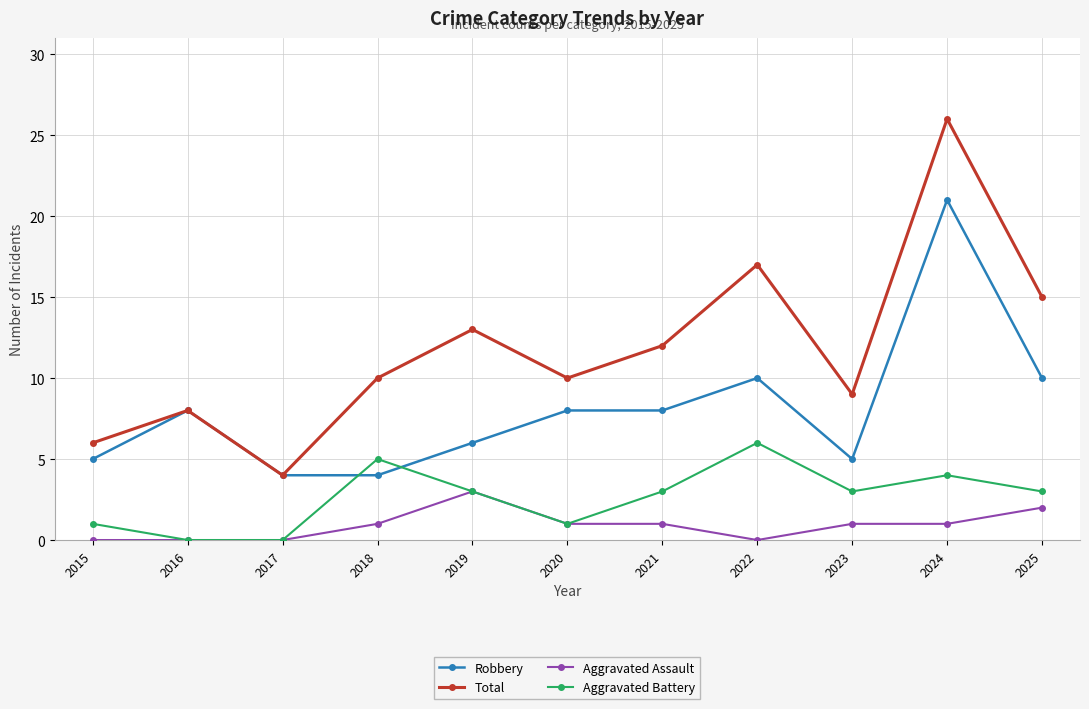

What is the difference between the maximum and minimum values in the Aggravated Battery series?

6